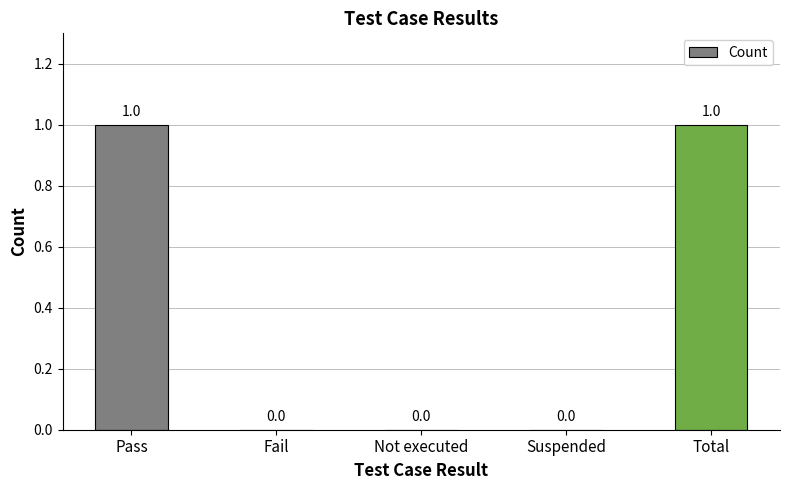

Reading left to right, extract all data points from this chart.

Pass=1	Fail=0	Not executed=0	Suspended=0	Total=1